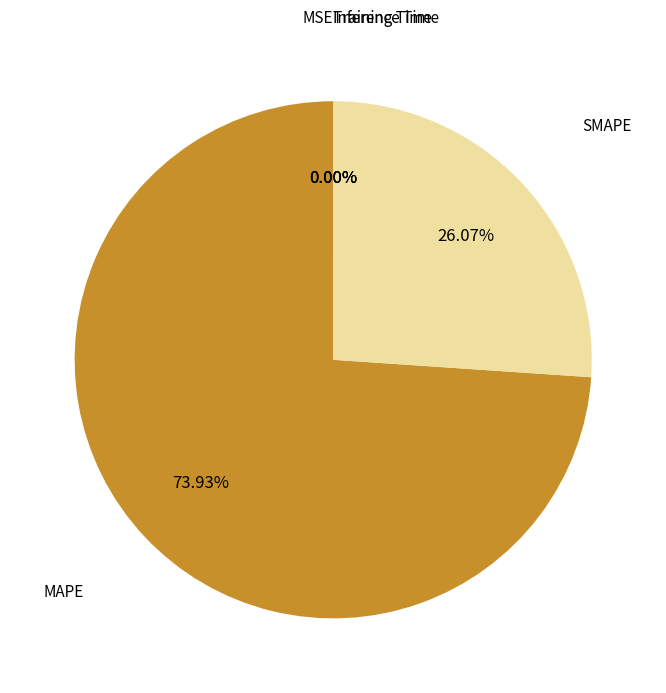

Which category has the biggest portion of the pie?

MAPE